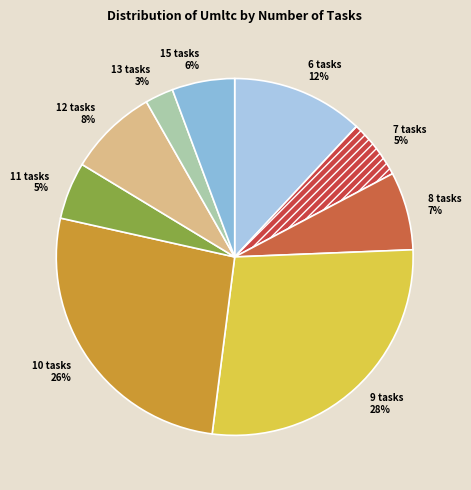

Between 15 tasks and 9 tasks, which is larger?

9 tasks